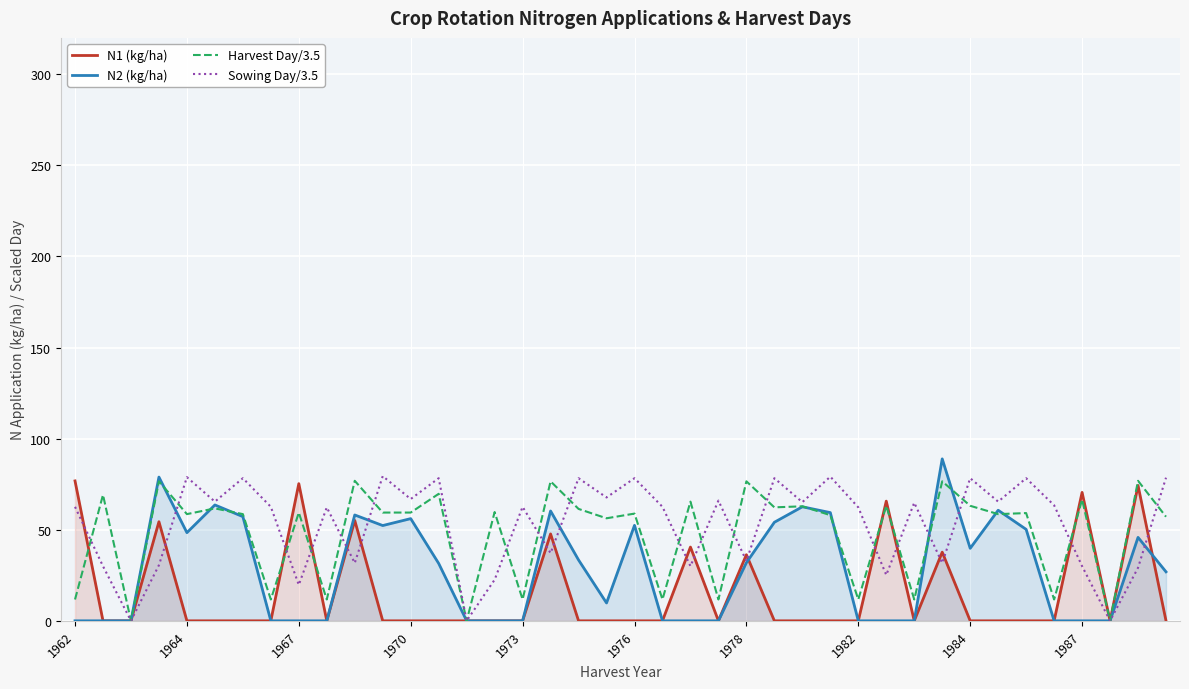

True or false: Harvest Day/3.5 has more than 0 interior local peaks.

True